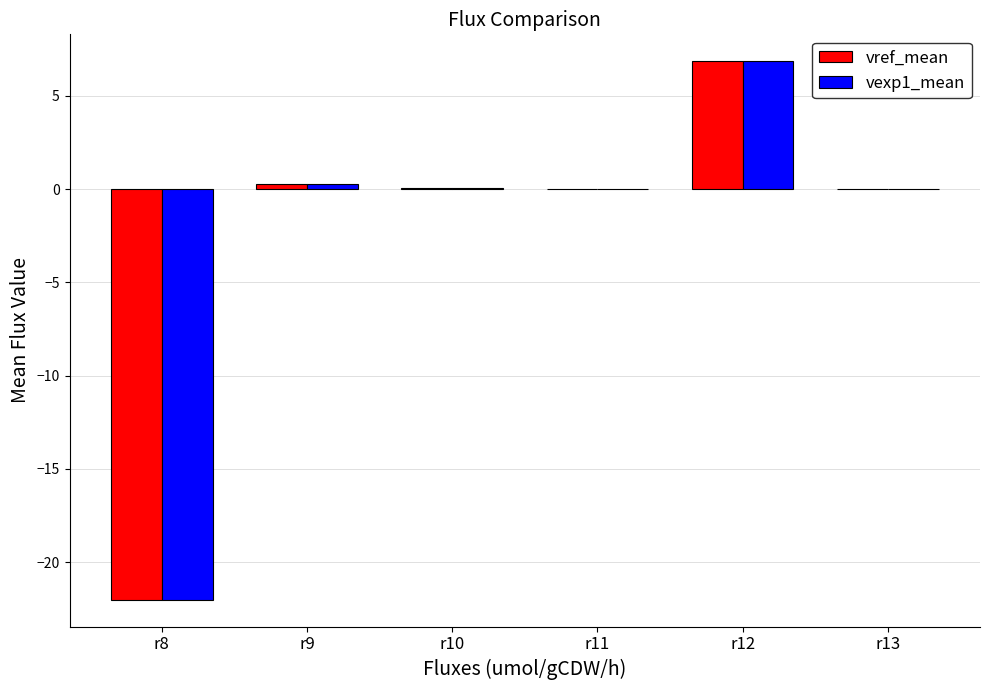

How many distinct data groups are displayed?

2